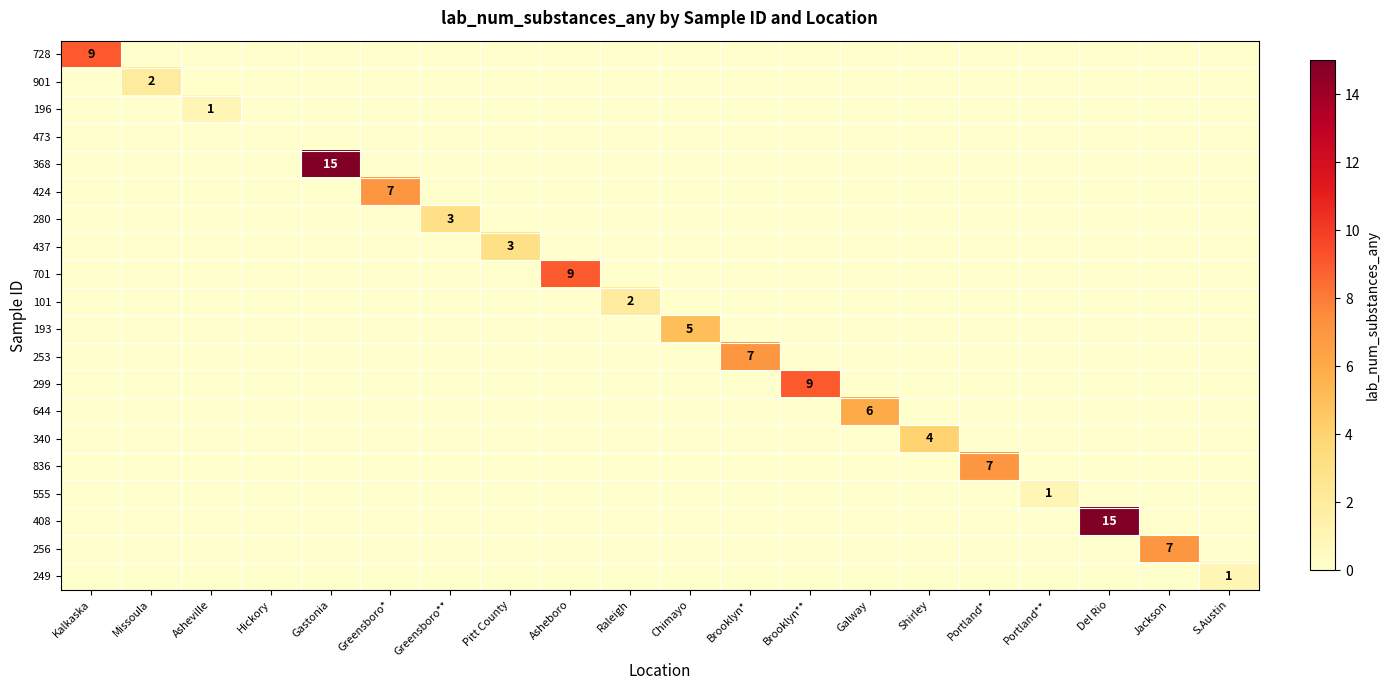

Rank the categories by 424 value from highest to lowest.

Greensboro*, Kalkaska, Missoula, Asheville, Hickory, Gastonia, Greensboro**, Pitt County, Asheboro, Raleigh, Chimayo, Brooklyn*, Brooklyn**, Galway, Shirley, Portland*, Portland**, Del Rio, Jackson, S.Austin